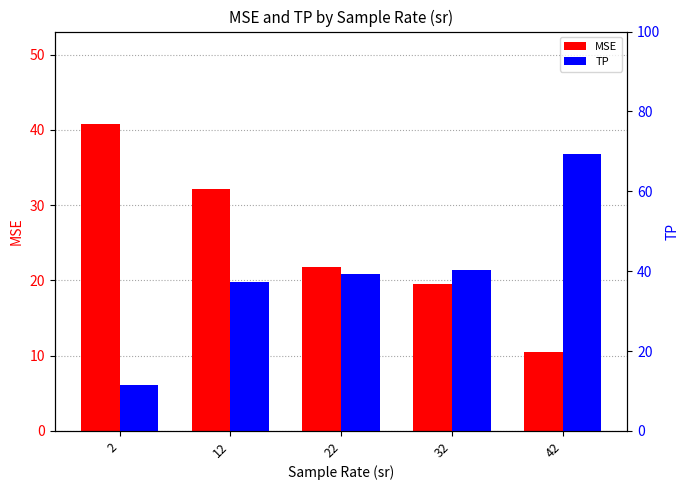

Which series has the largest total across all categories?

TP